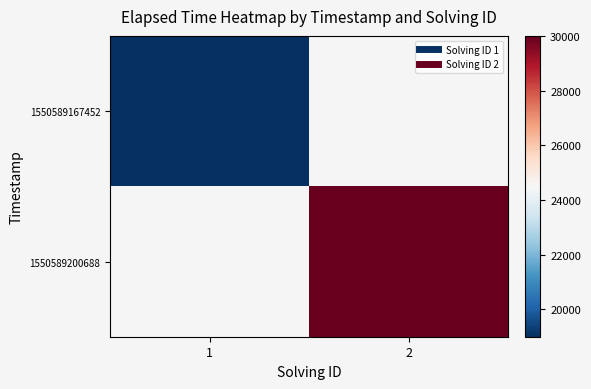

What is the approximate value of 1550589167452 at 1?

19000.0